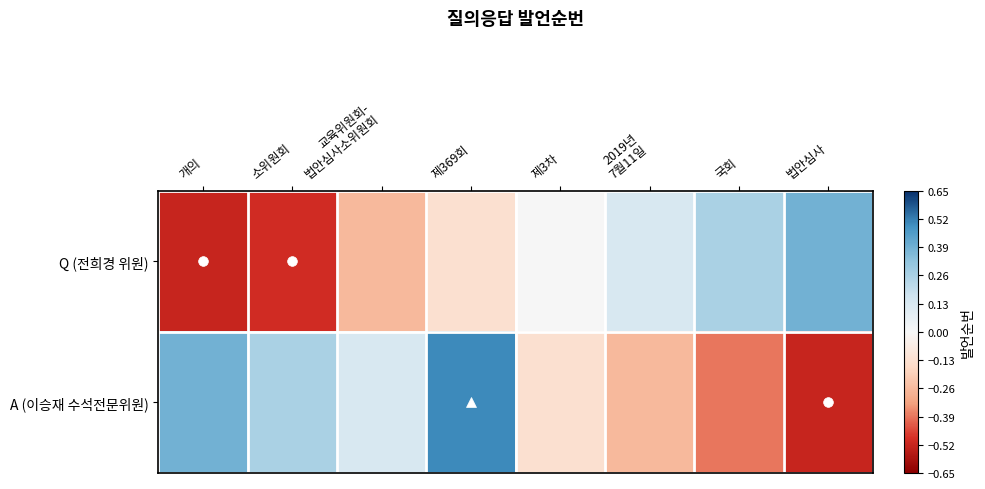

At which category is the sum across all series the highest?

제369회